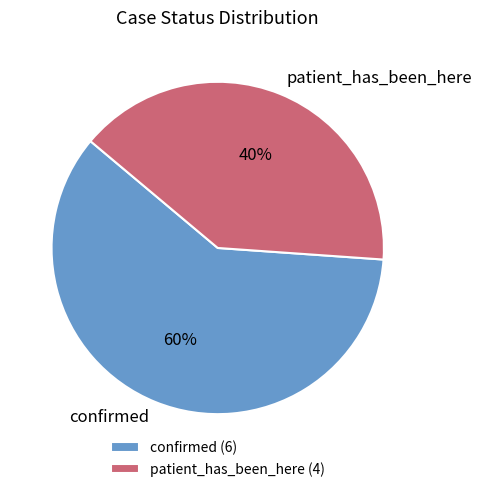

Is it true that patient_has_been_here is 29% of the pie?

False